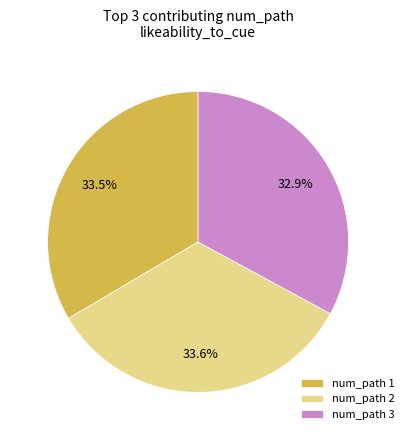

What is the smallest slice in the pie chart?

num_path 3